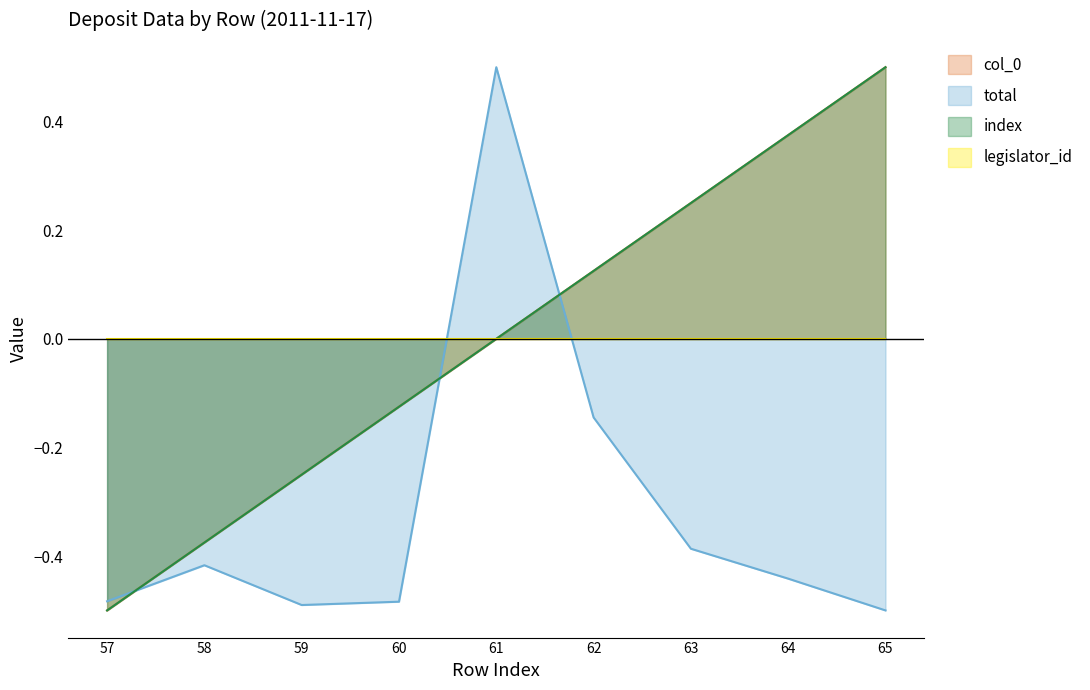

At which label does total reach its peak?

61